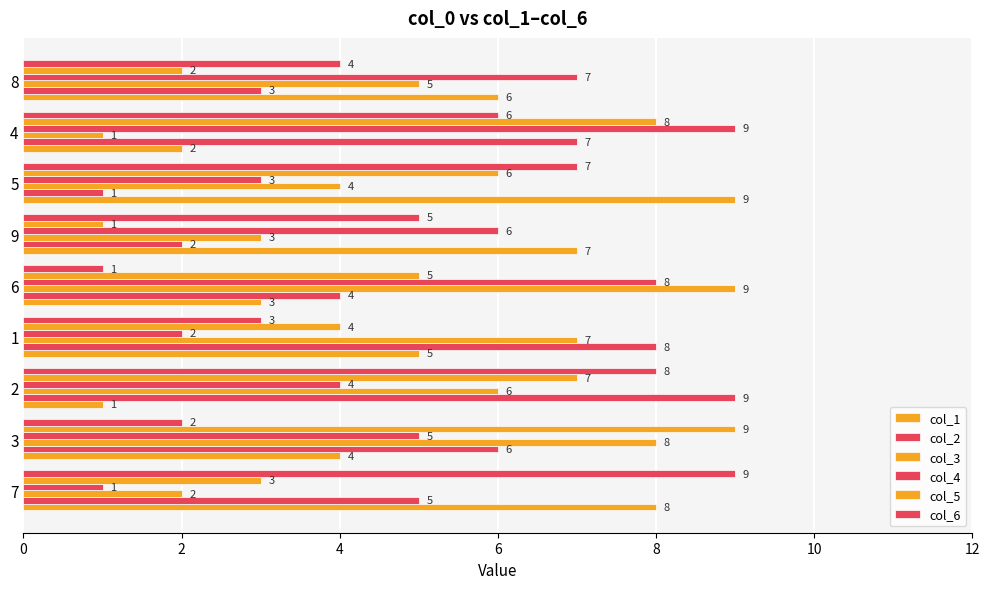

How many values in the col_6 series are below 5?

4